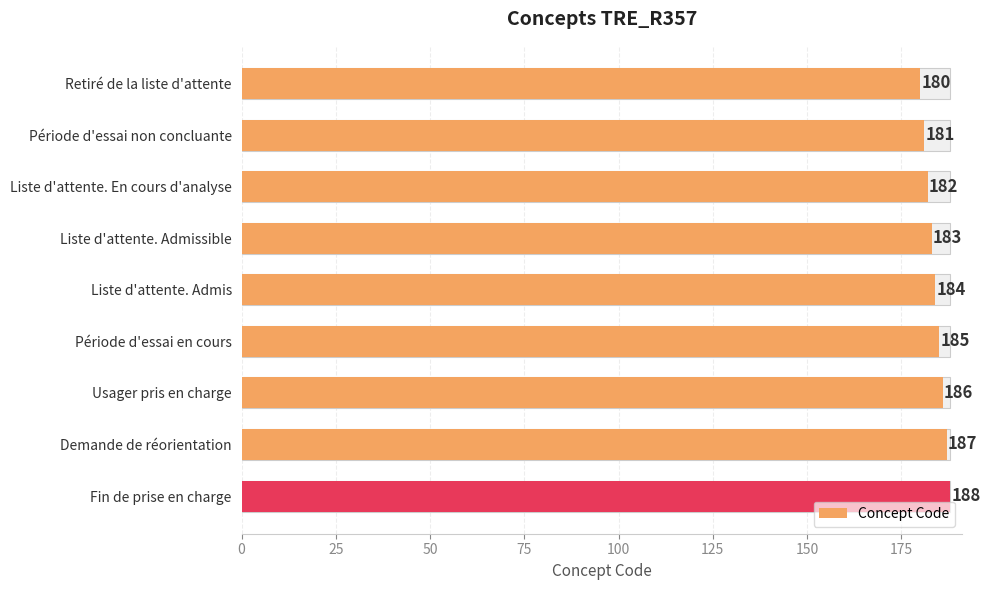

The value at Usager pris en charge is 96. True or false?

False